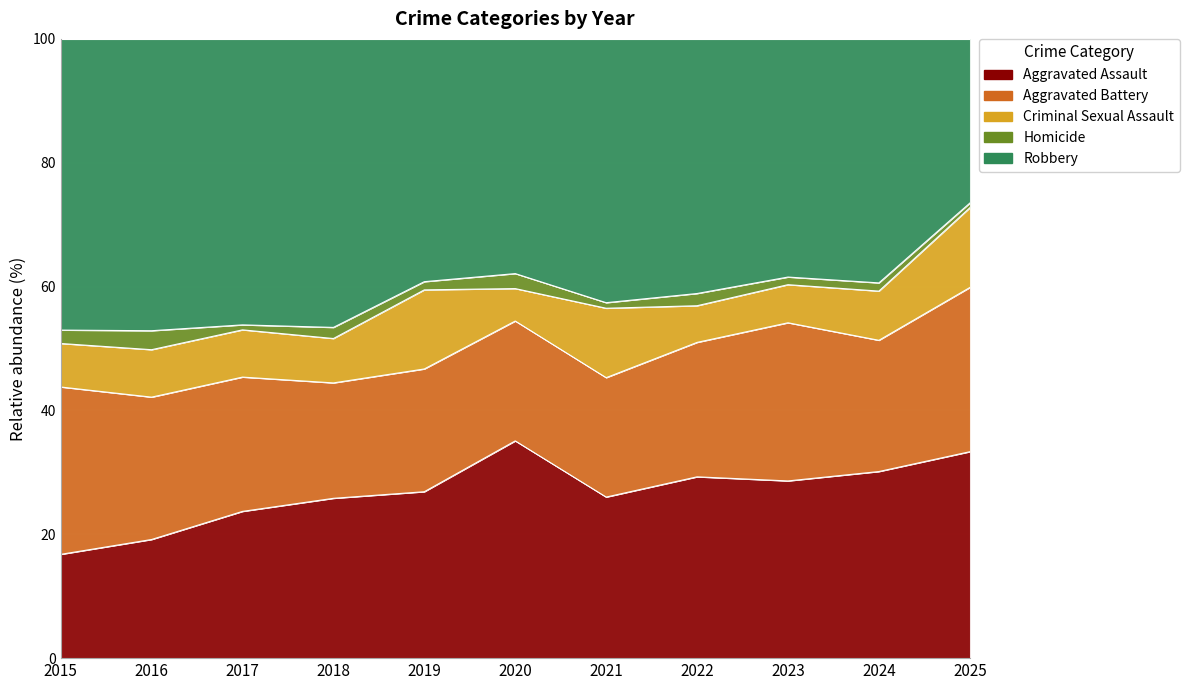

How many intersections are there between Aggravated Assault and Aggravated Battery?

1